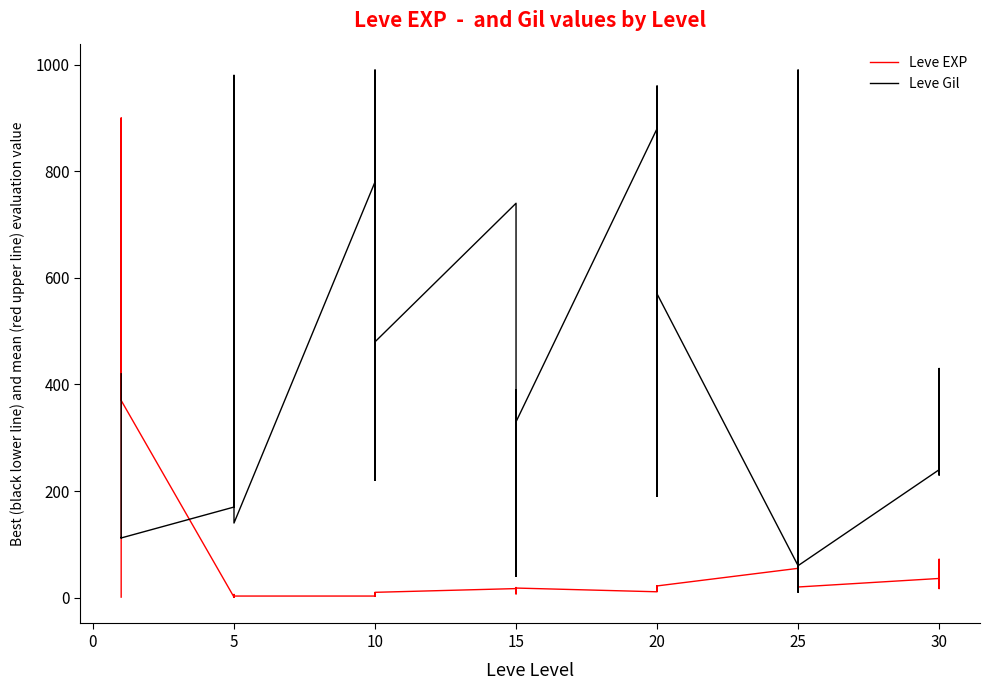

Which series has the widest spread of values?

Leve Gil